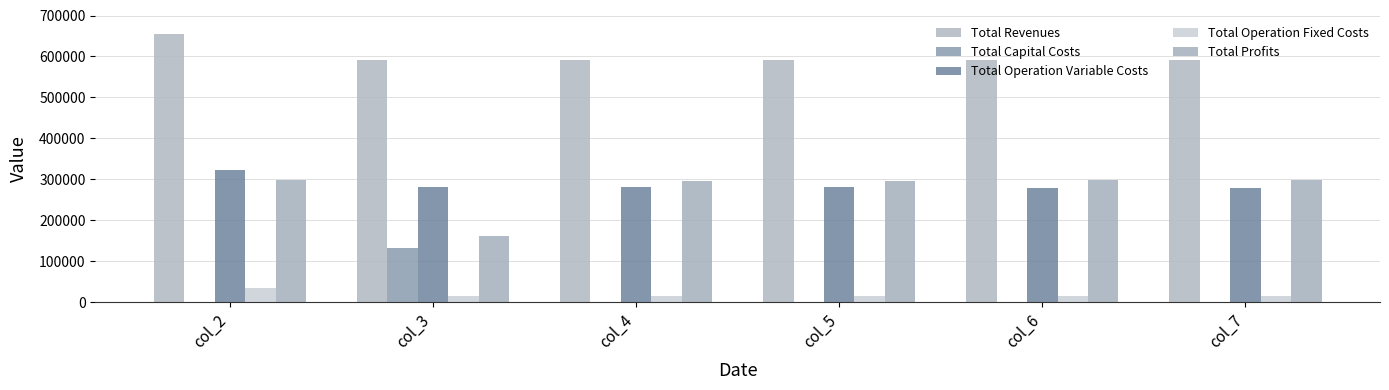

The Total Revenues series shows 335943.0 at col_5. True or false?

False